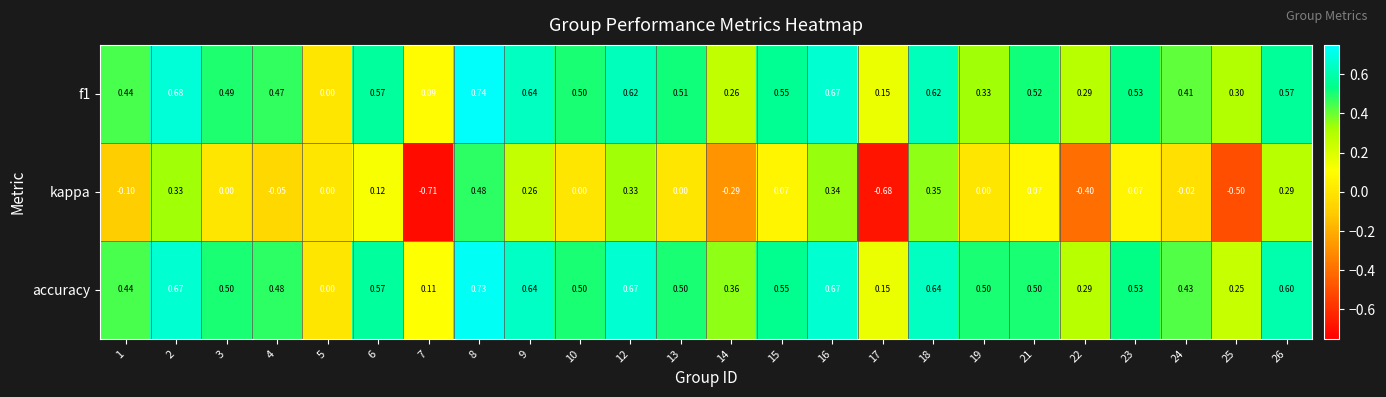

Between 1 and 7, which series saw the biggest shift?

kappa